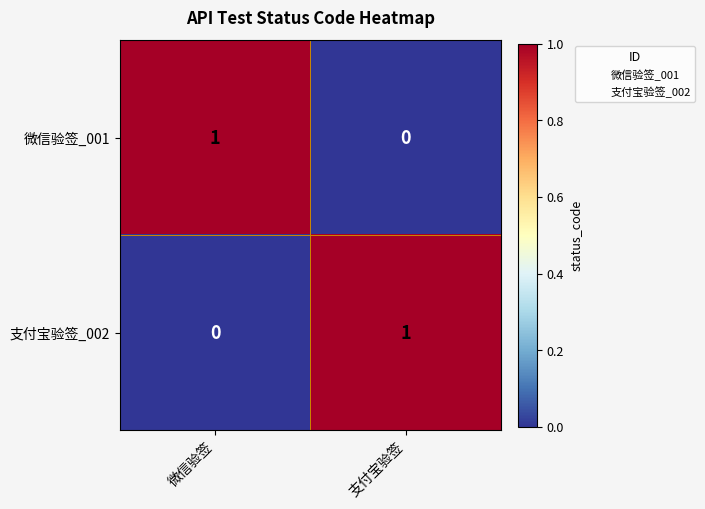

At which label is 微信验签_001 closest to 0?

支付宝验签